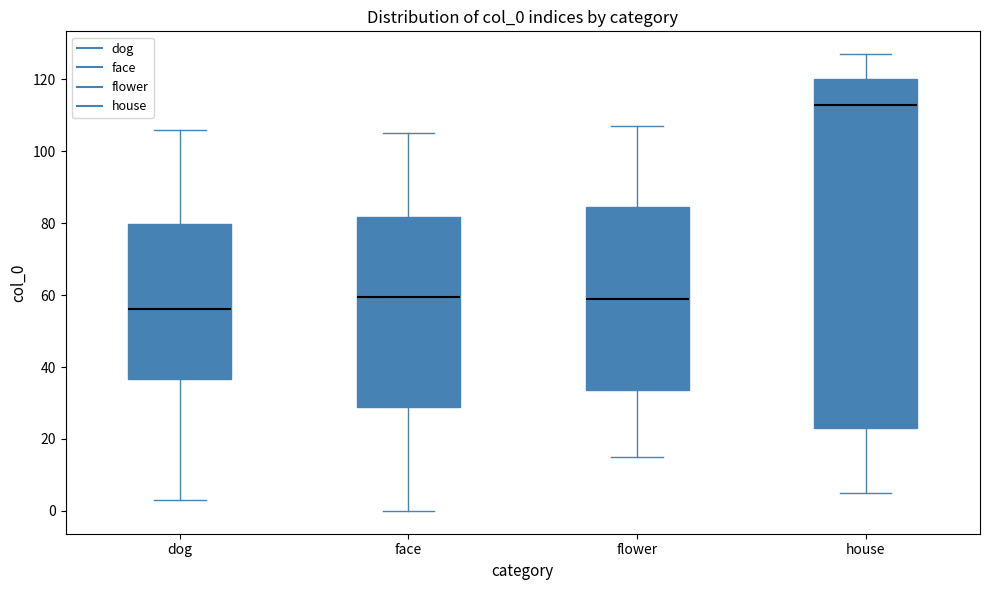

Reading left to right, transcribe this box plot: for each box, give where its median line is, the range the box spans, and where its two whiskers end, as read against the y-axis. The values are not printed on the chart, so give them approximately, as read against the axis.

dog: median 56, box 36 to 80, whiskers 4 to 106
face: median 60, box 28 to 82, whiskers 0 to 106
flower: median 60, box 34 to 84, whiskers 16 to 108
house: median 114, box 24 to 120, whiskers 6 to 128